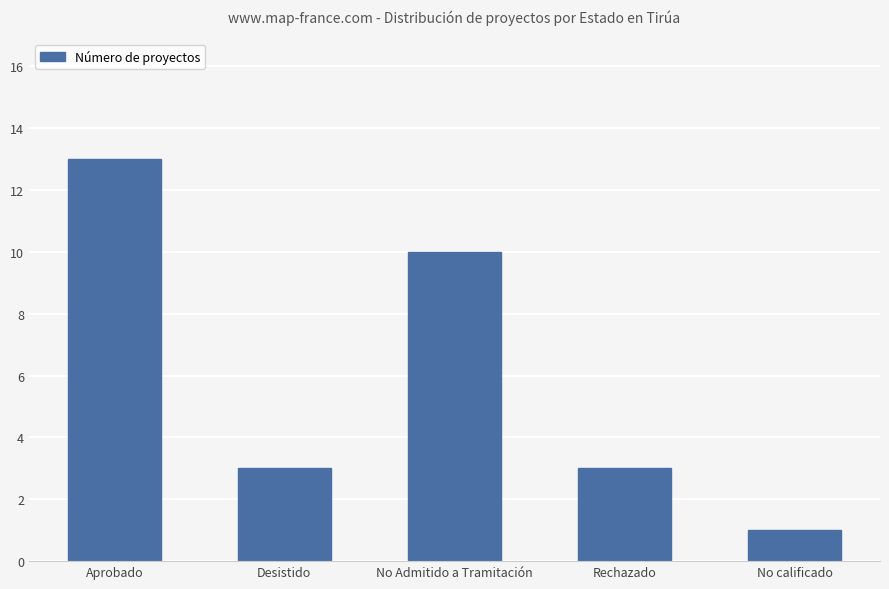

Are the bars grouped side by side (vs. stacked)?

No